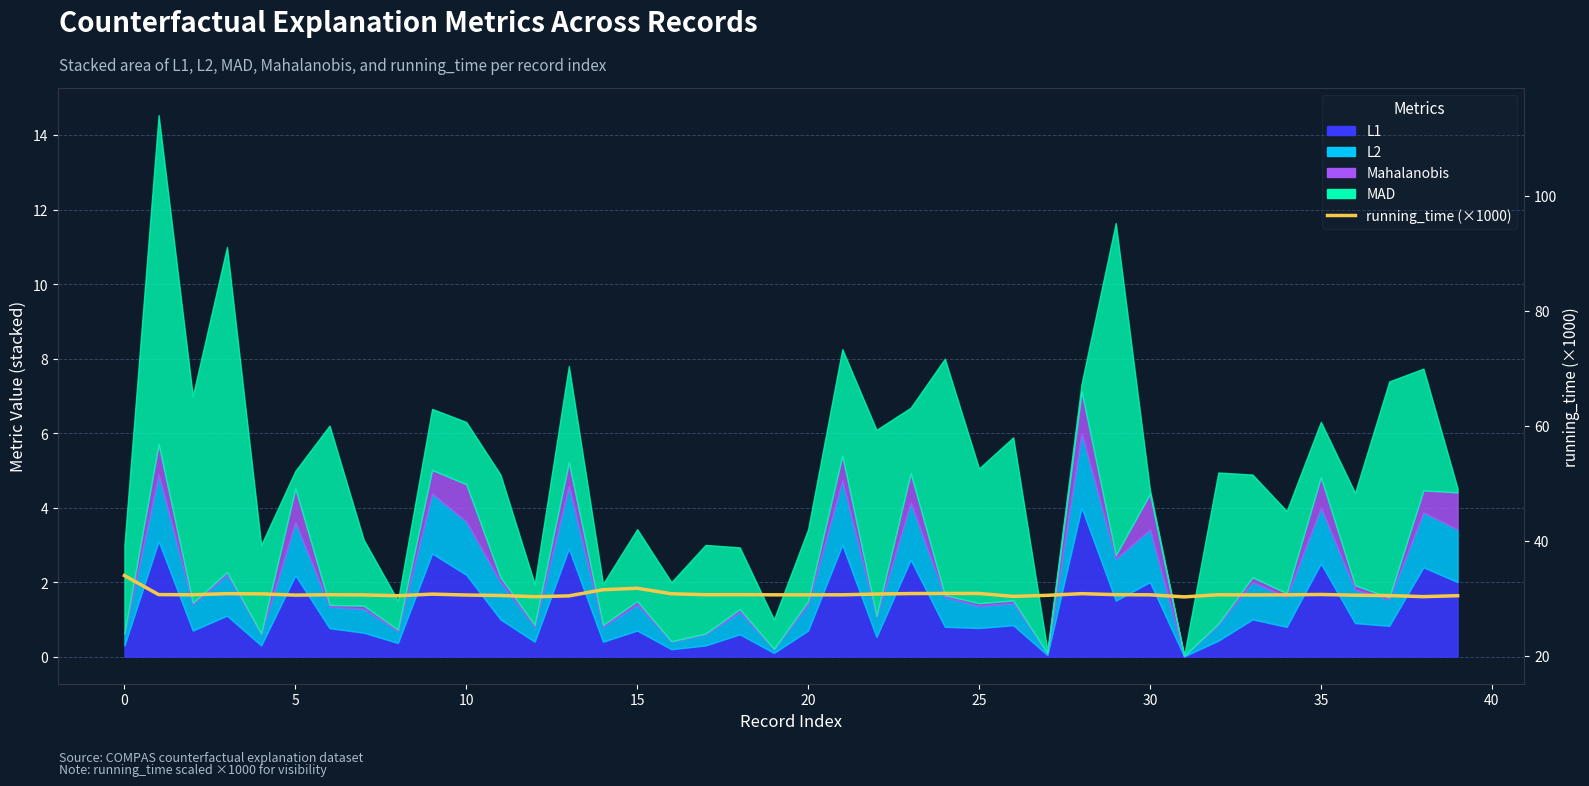

What is the change in value from 16 to 19?

-0.2